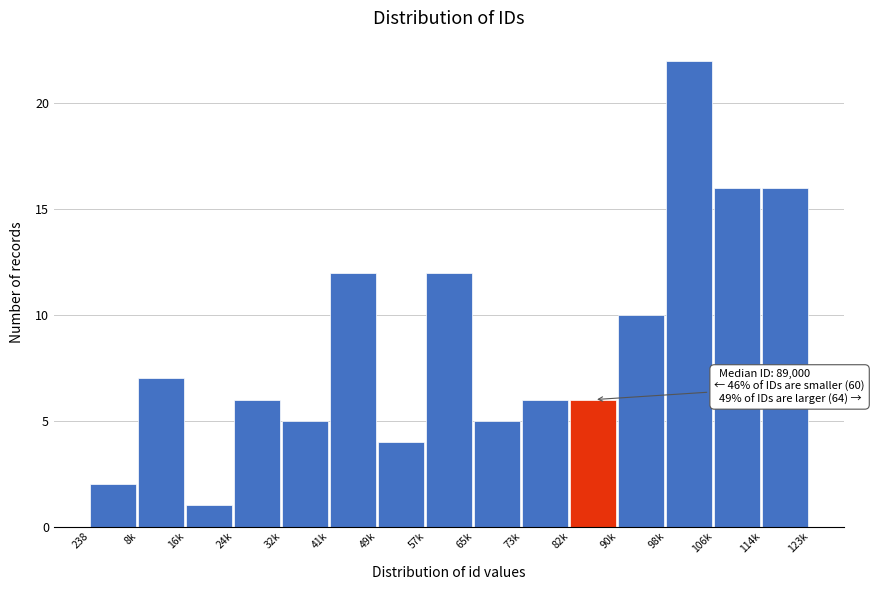

Reading left to right, list all the values displayed in this chart.

2	7	1	6	5	12	4	12	5	6	6	10	22	16	16